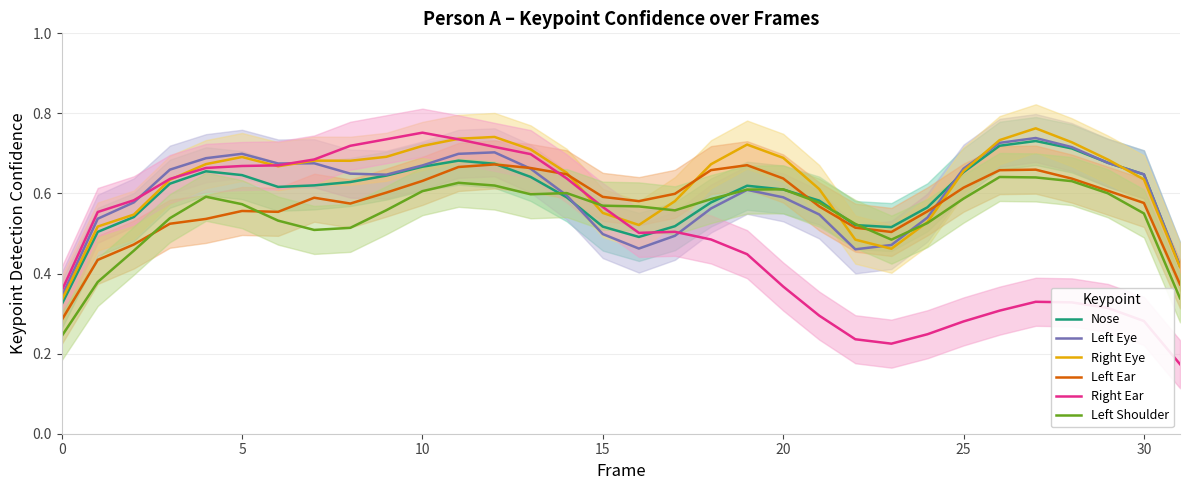

Which category has the highest value in the Right Ear series?

10